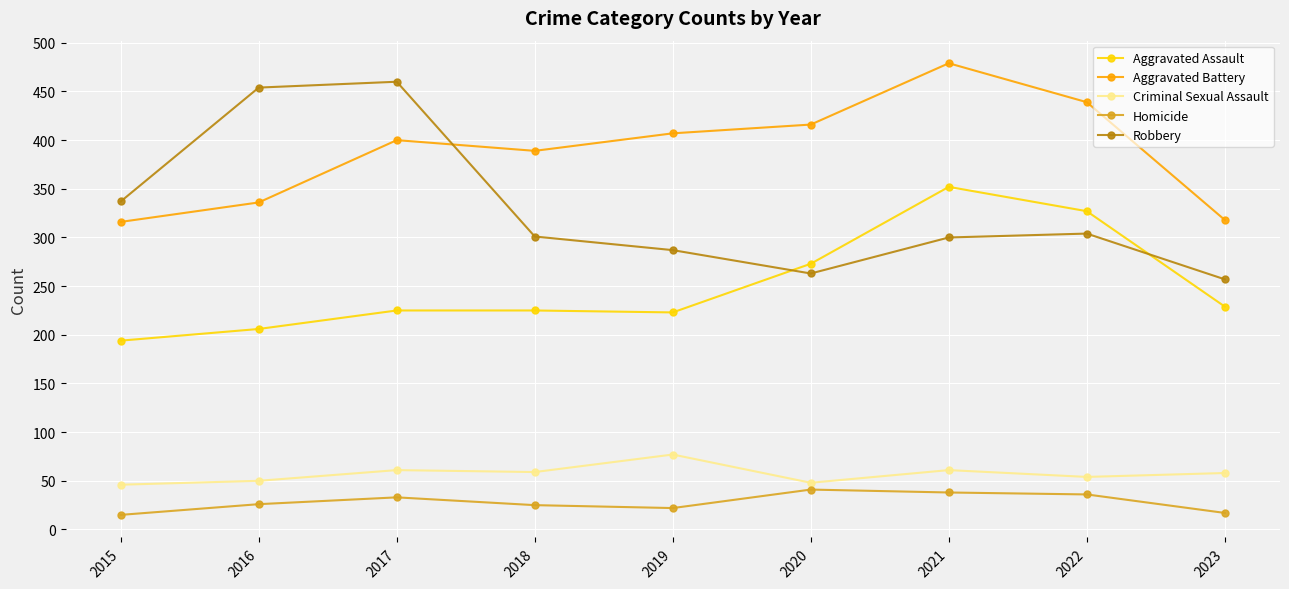

What is the spread (max minus min) of values at 2017?

427